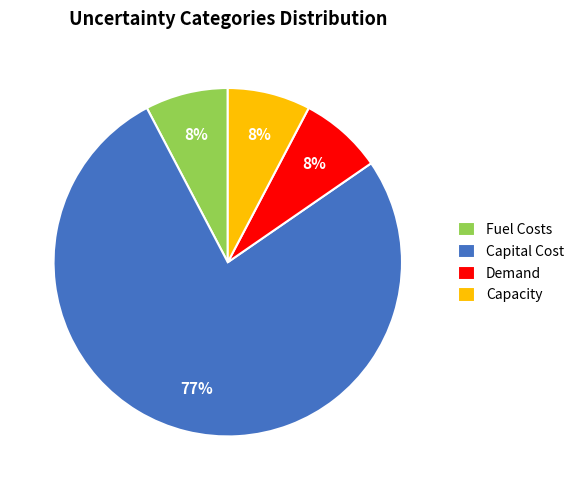

True or false: Fuel Costs accounts for 8% of the total.

True